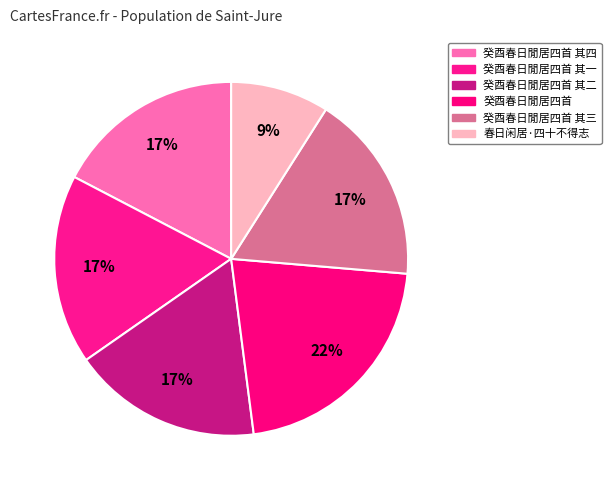

Rank the categories by value from highest to lowest.

癸酉春日閒居四首, 癸酉春日閒居四首 其四, 癸酉春日閒居四首 其三, 癸酉春日閒居四首 其二, 癸酉春日閒居四首 其一, 春日闲居·四十不得志